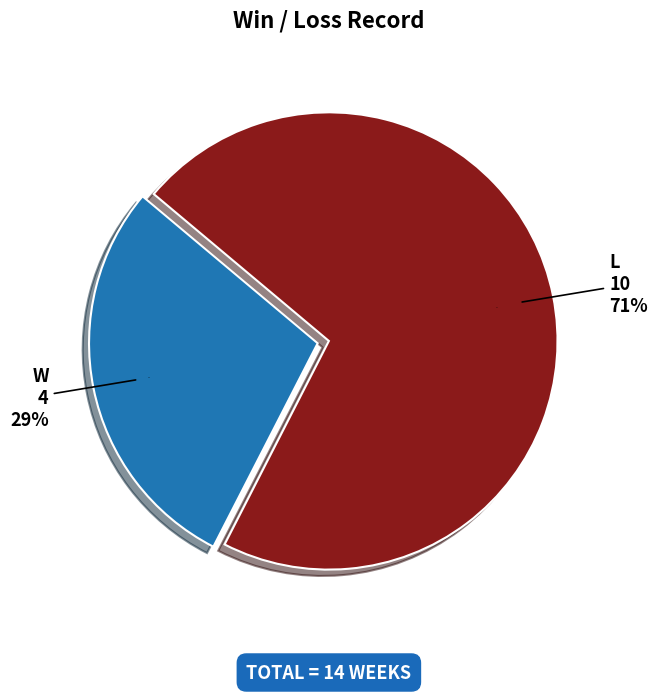

What is the ratio of the value at L to the value at W?

2.5